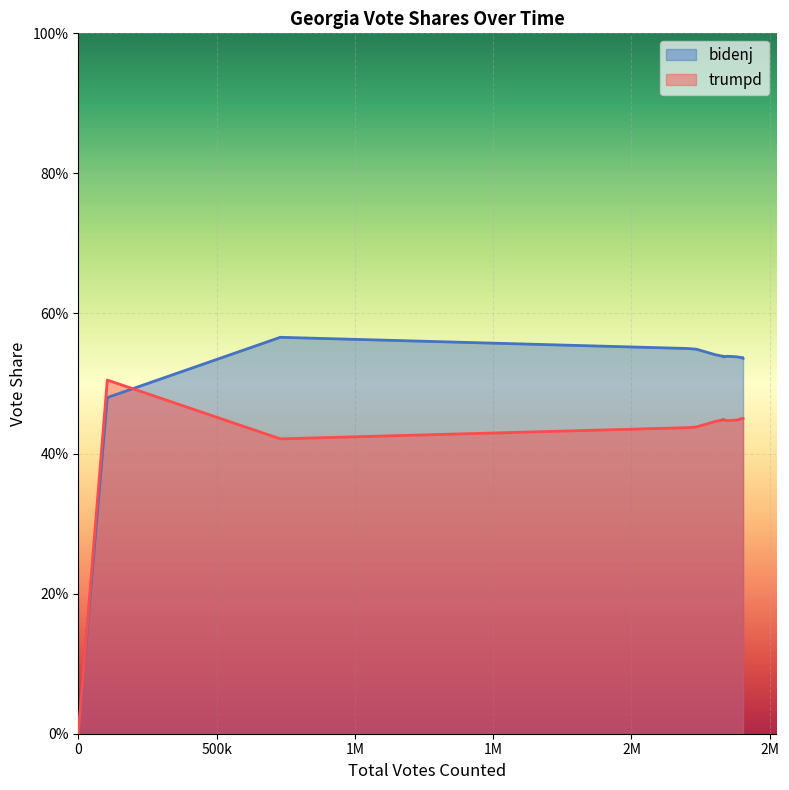

The trumpd series shows 0.2 at 20. True or false?

False